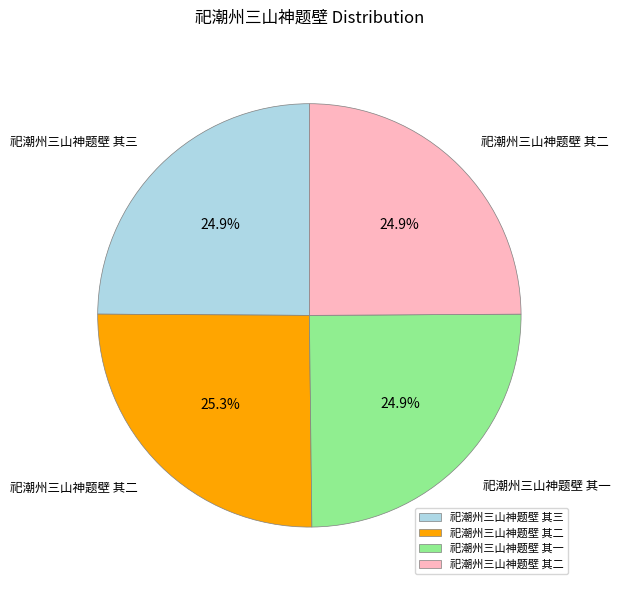

Is there a majority slice in this chart?

No